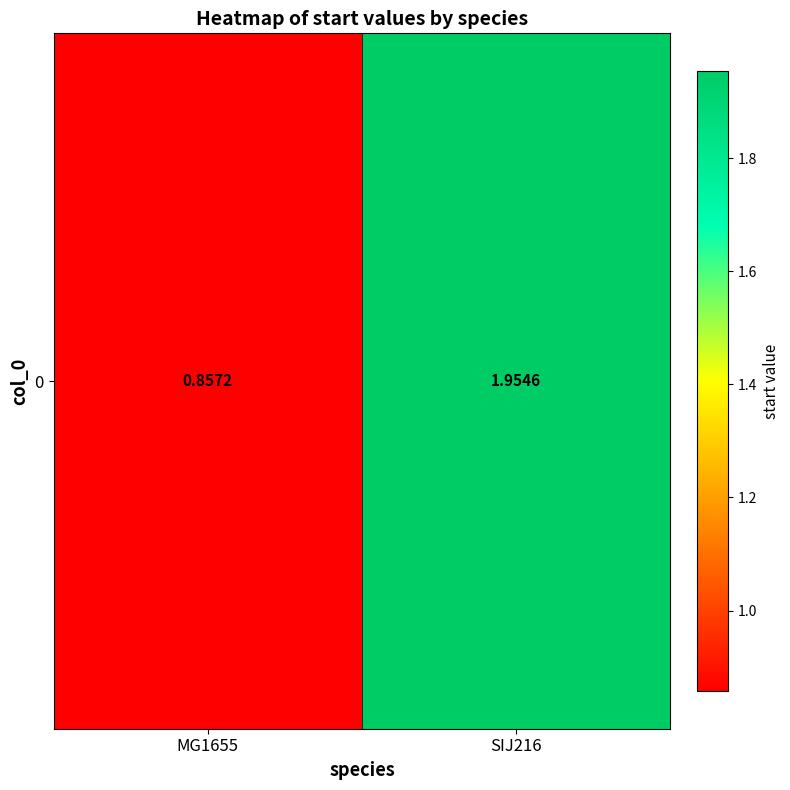

The value at SIJ216 is 2.0. True or false?

True